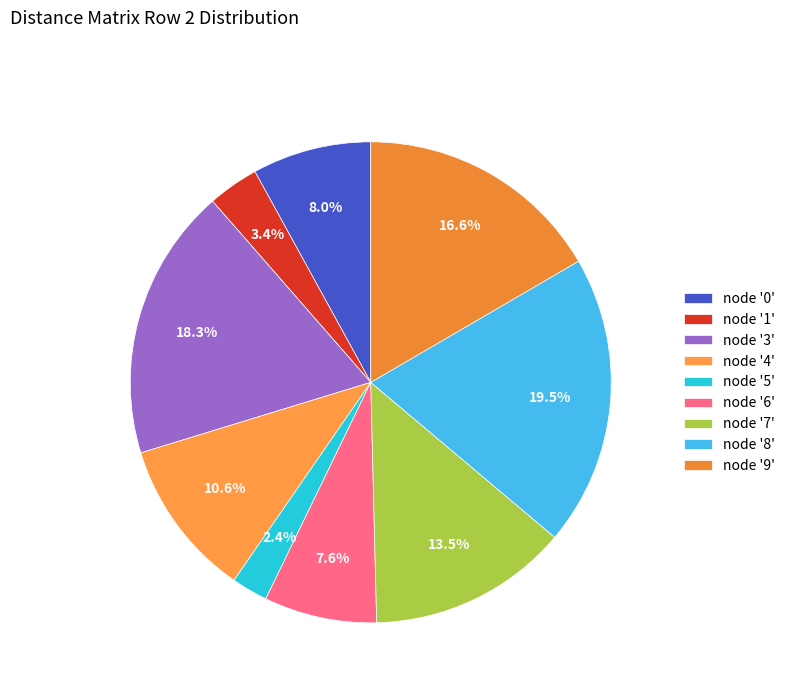

Count the number of slices in the pie.

9